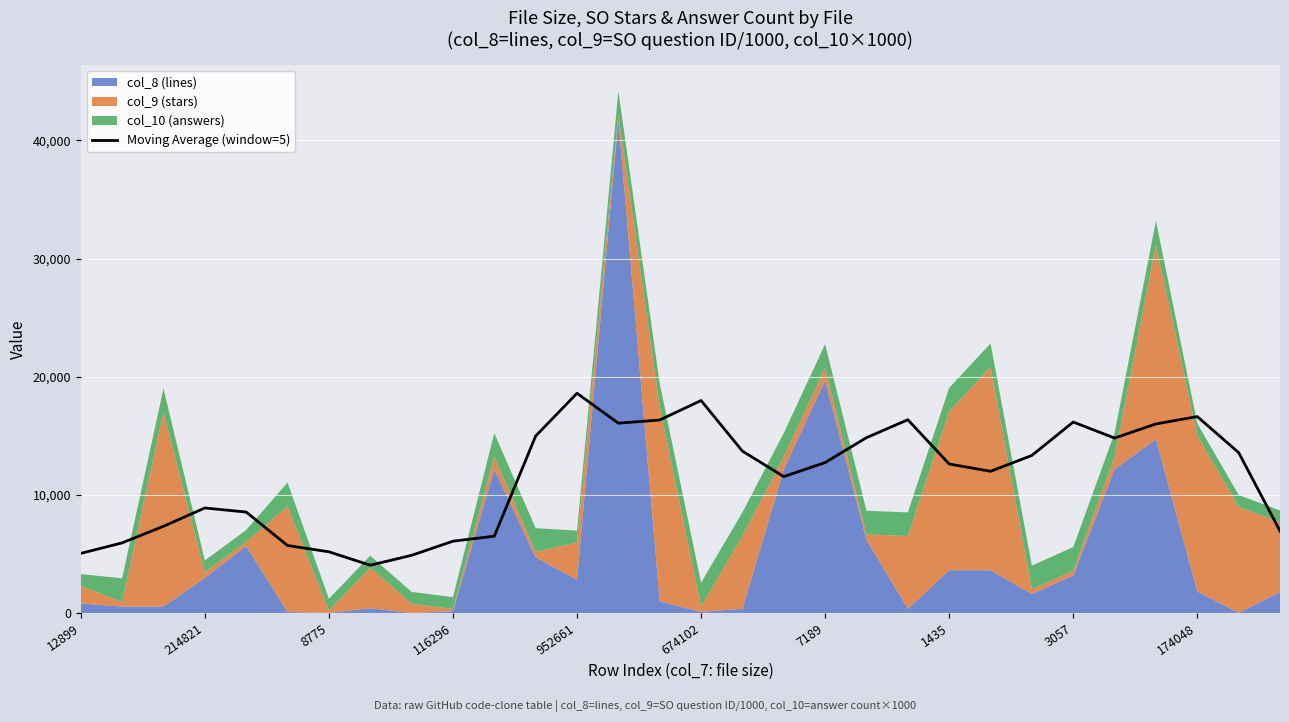

What is the label of the 4th point from the right?

26